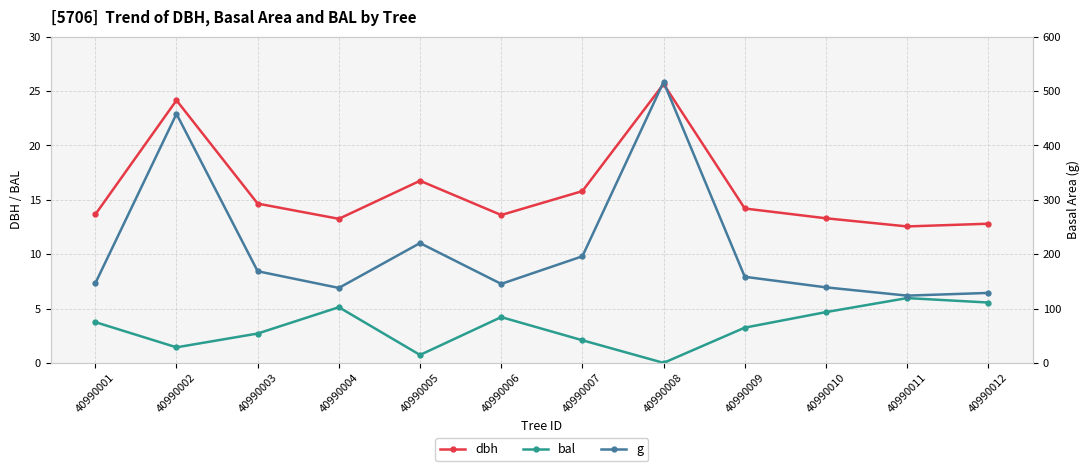

Reading left to right, what are all the values shown in this chart?

dbh: 40990001=13.7	40990002=24.1	40990003=14.7	40990004=13.2	40990005=16.8	40990006=13.6	40990007=15.8	40990008=25.6	40990009=14.2	40990010=13.3	40990011=12.6	40990012=12.8
bal: 40990001=3.8	40990002=1.4	40990003=2.7	40990004=5.1	40990005=0.7	40990006=4.2	40990007=2.1	40990008=0.0	40990009=3.2	40990010=4.7	40990011=6.0	40990012=5.5
g: 40990001=146.3	40990002=458.1	40990003=168.6	40990004=137.9	40990005=220.3	40990006=145.3	40990007=196.1	40990008=516.7	40990009=158.4	40990010=138.9	40990011=123.7	40990012=128.7